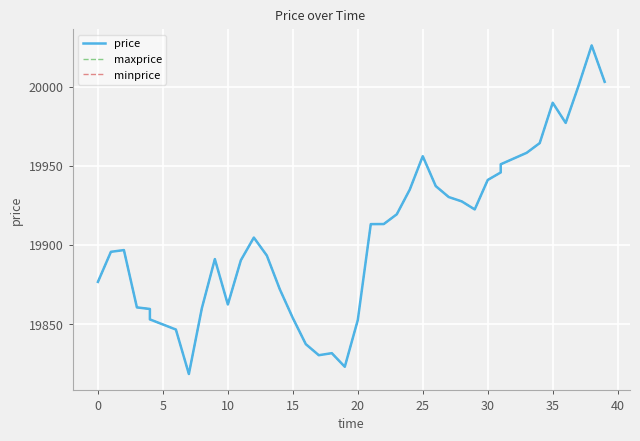

Rank the series by their maximum value, from highest to lowest.

price, maxprice, minprice